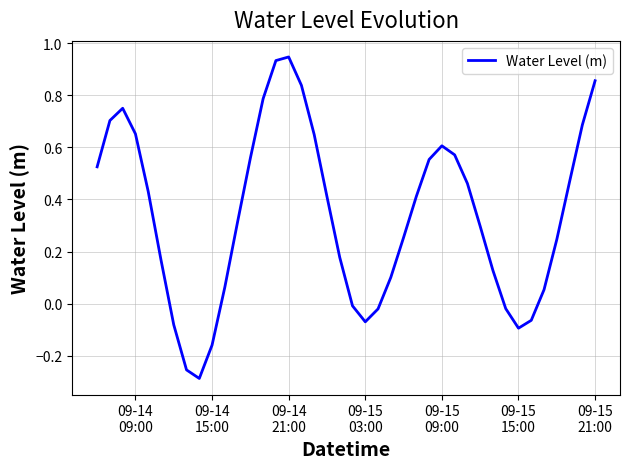

Does the chart have visible grid lines?

Yes